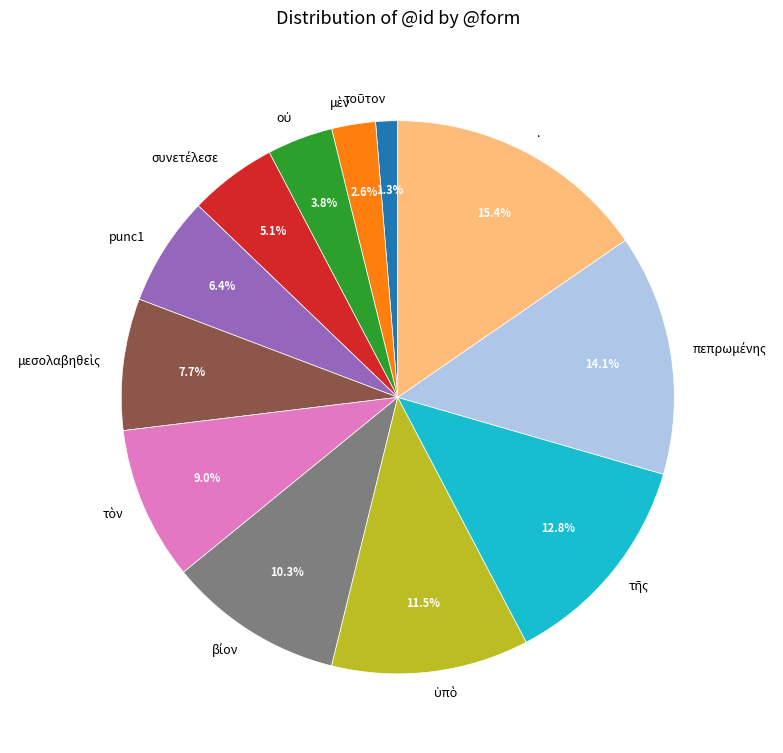

Count the number of slices in the pie.

12